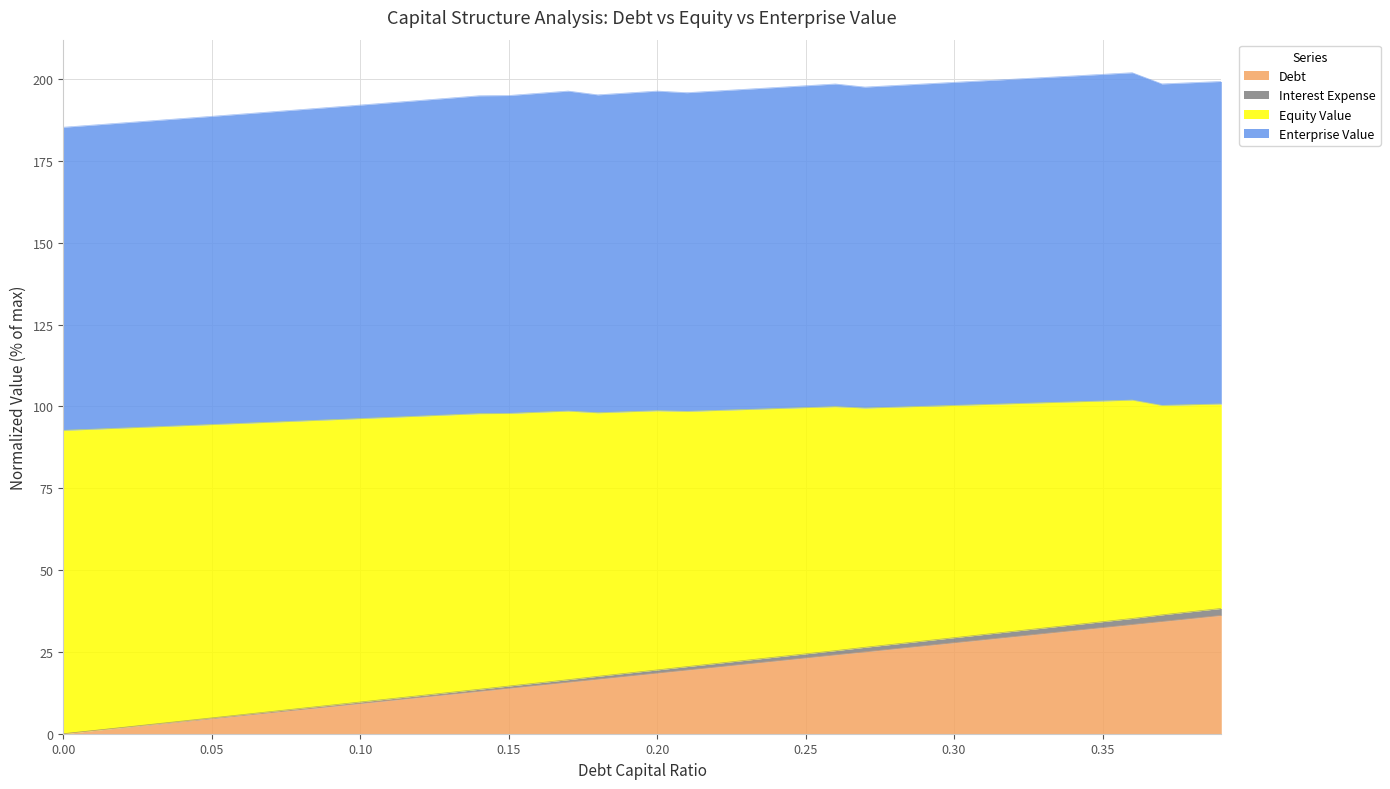

True or false: interest_expense has more than 2 interior local peaks.

False